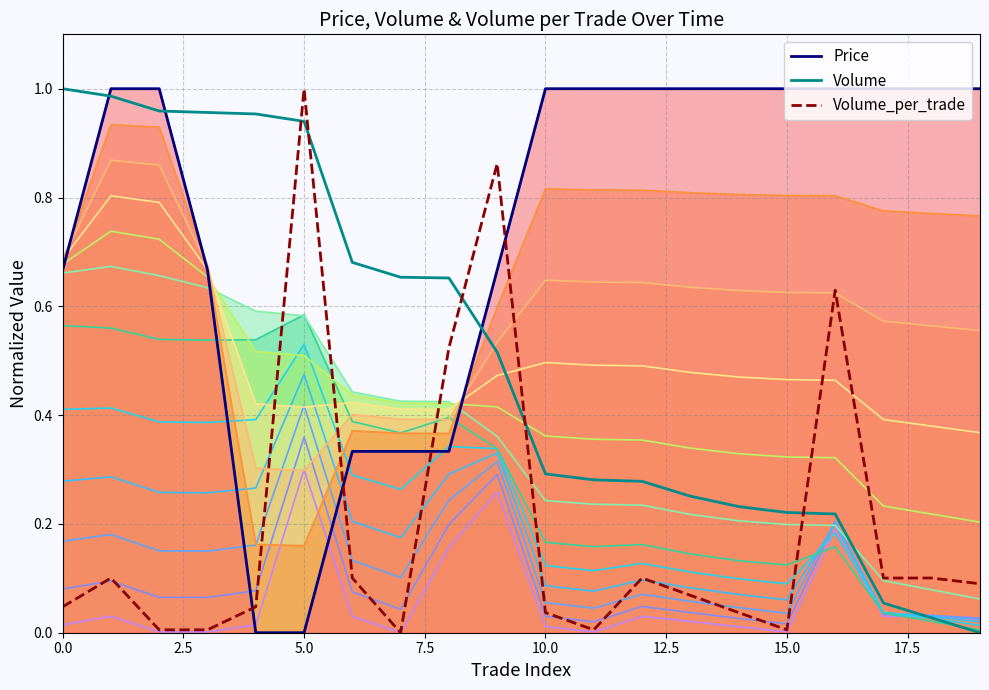

At 3, list the series in order from largest to smallest.

Volume, Price, Volume_per_trade